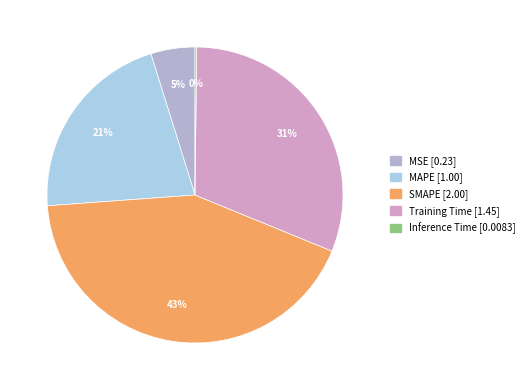

To the nearest percent, what is the combined percentage of SMAPE and Inference Time?

43%